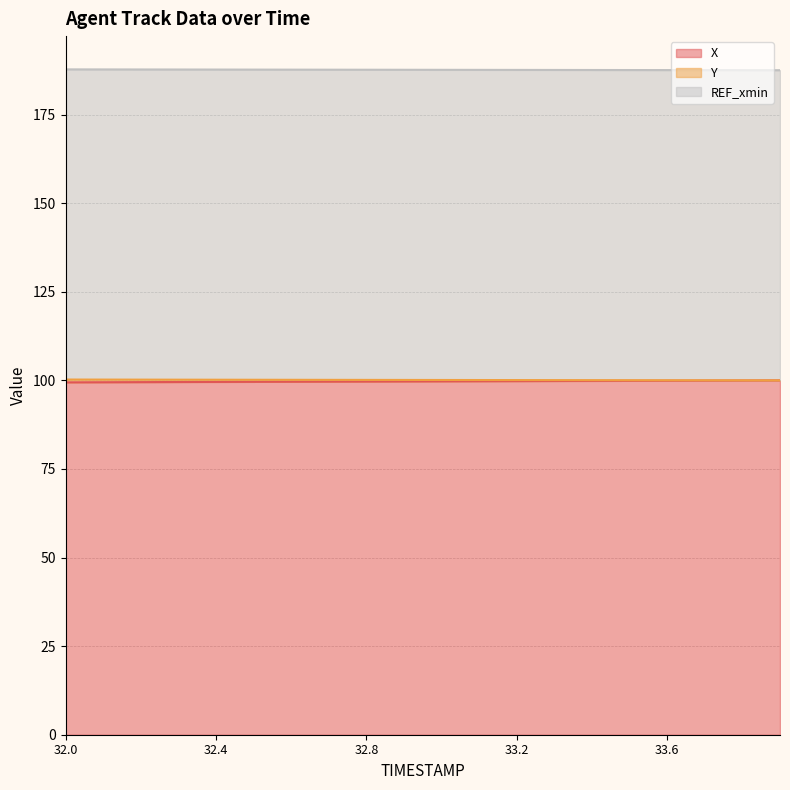

List the labels in order of X value, largest first.

33.9, 33.8, 33.7, 33.6, 33.5, 33.4, 33.3, 33.2, 33.1, 33.0, 32.9, 32.8, 32.7, 32.6, 32.5, 32.4, 32.3, 32.2, 32.1, 32.0